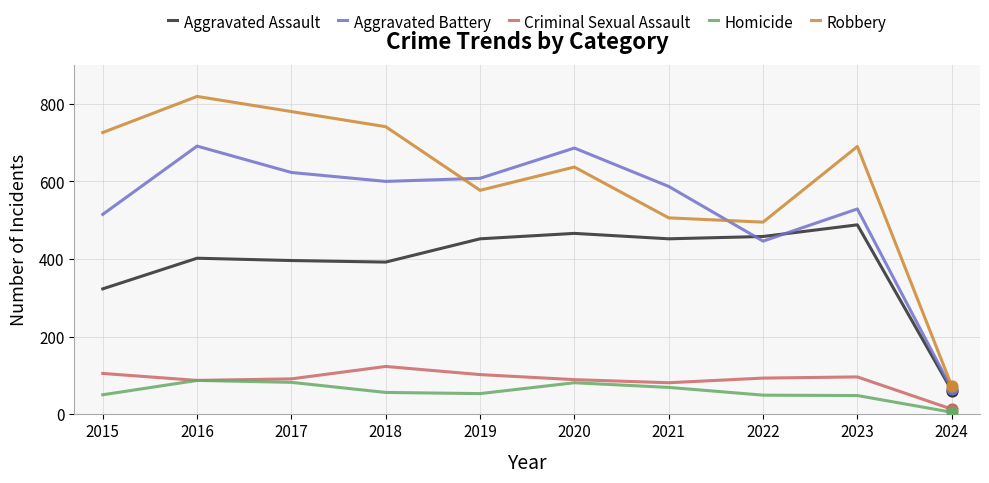

What is the total value across all series at 2021?

1695